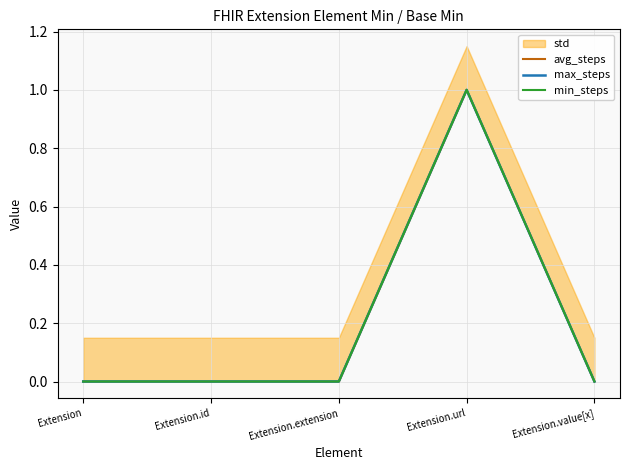

Does the chart display data point markers on the line(s)?

No